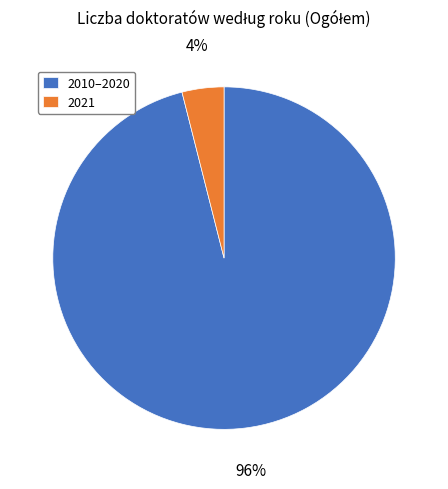

To the nearest percent, what percentage of the pie is 2021?

4%